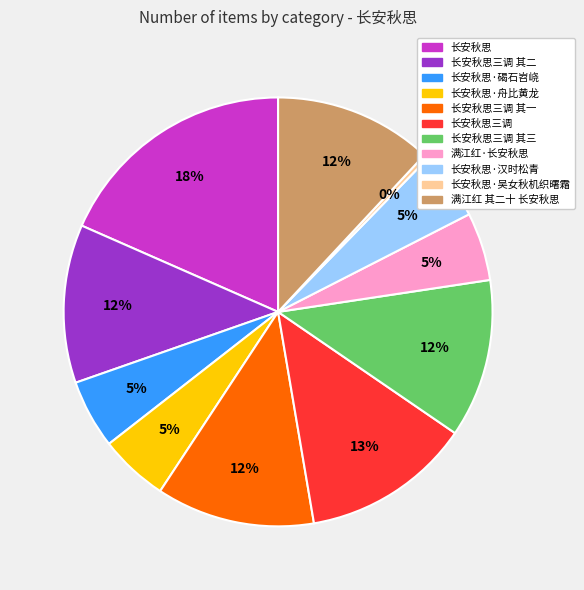

How many slices are in this pie chart?

11